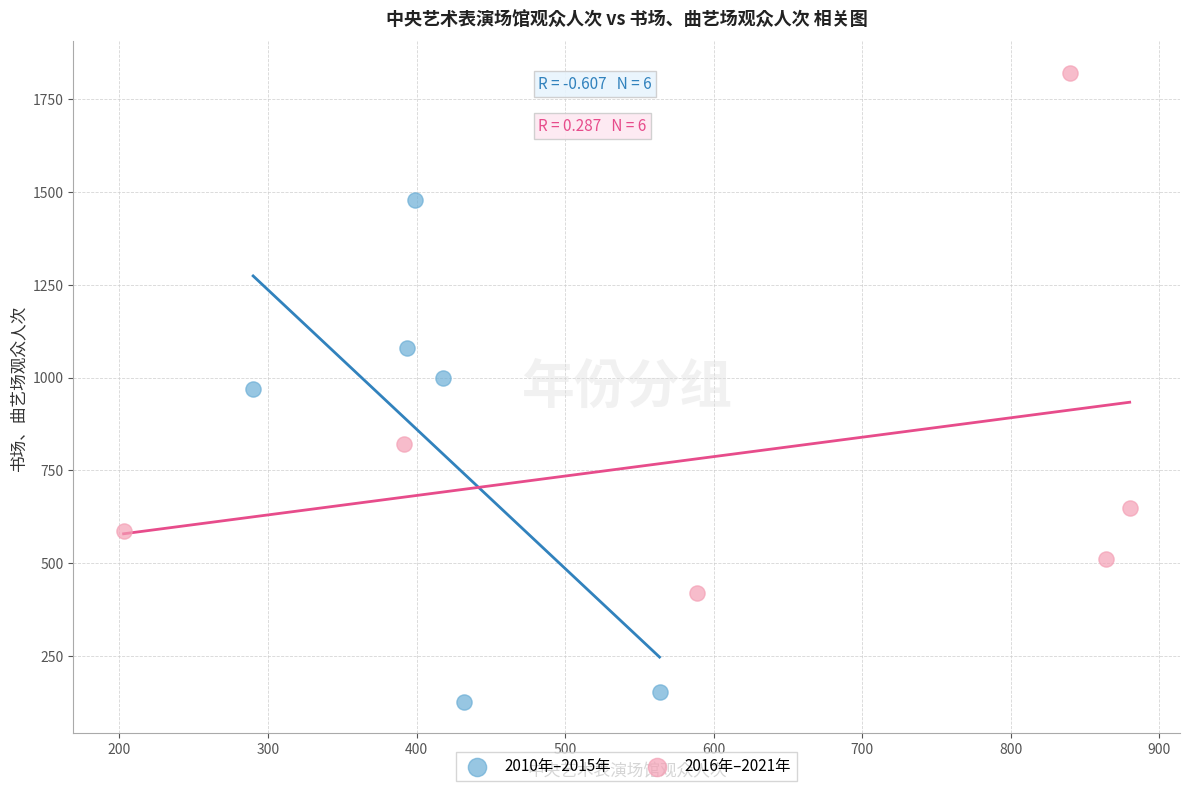

Which series reaches the minimum Y coordinate?

2010年–2015年